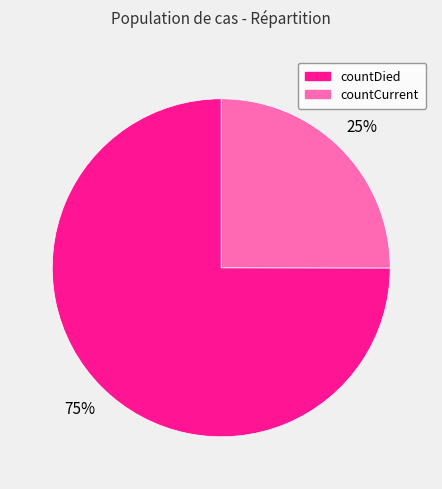

How many slices are in this pie chart?

2